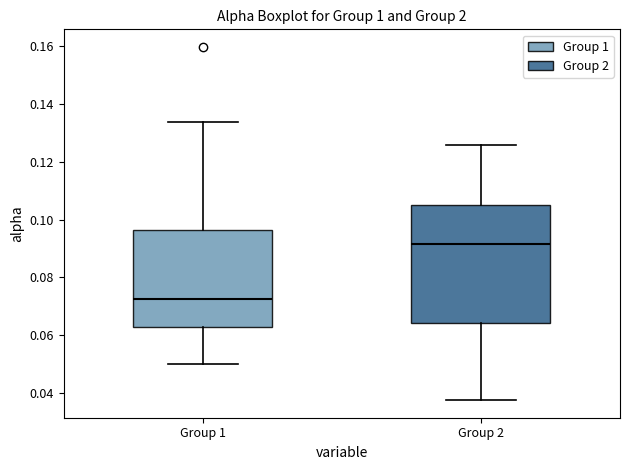

Reading left to right, read every box against the y-axis: the position of its median line, the range the box covers, and the ends of its whiskers. The values are not printed on the chart, so give them approximately, as read against the axis.

Group 1: median 0.072, box 0.062 to 0.096, whiskers 0.050 to 0.134
Group 2: median 0.092, box 0.064 to 0.104, whiskers 0.038 to 0.126